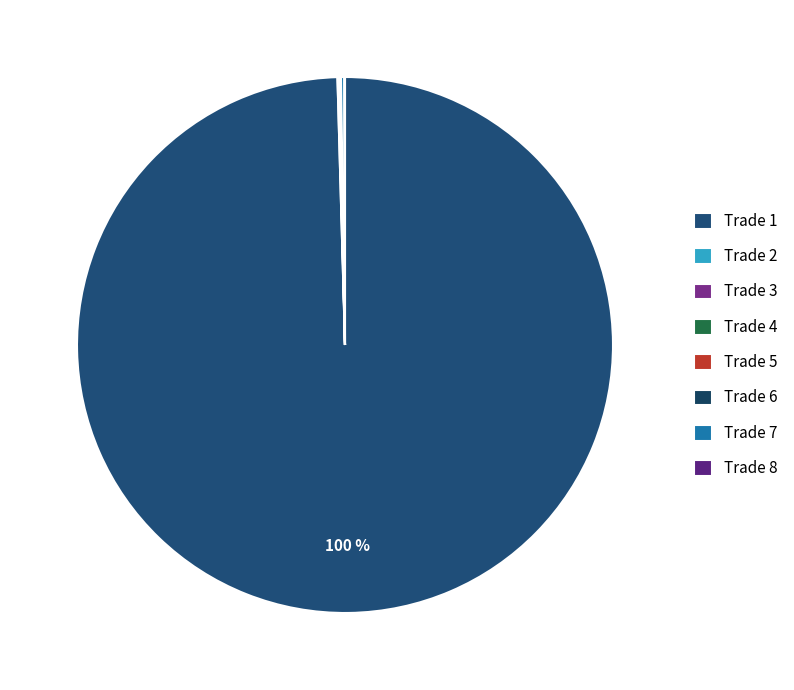

Is it true that Trade 6 is 0% of the pie?

True